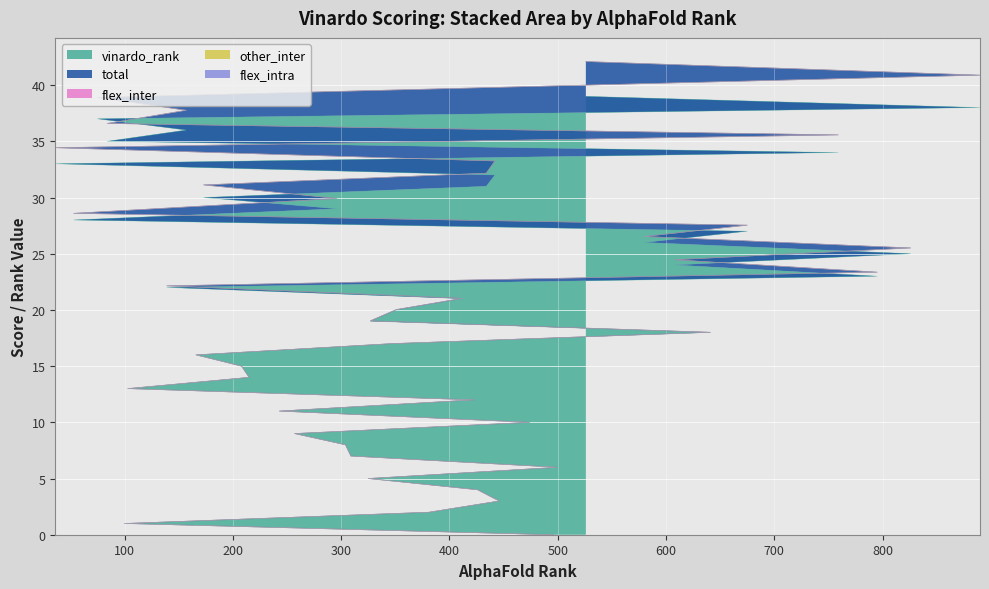

Read the vinardo_rank value at 13.

13.0